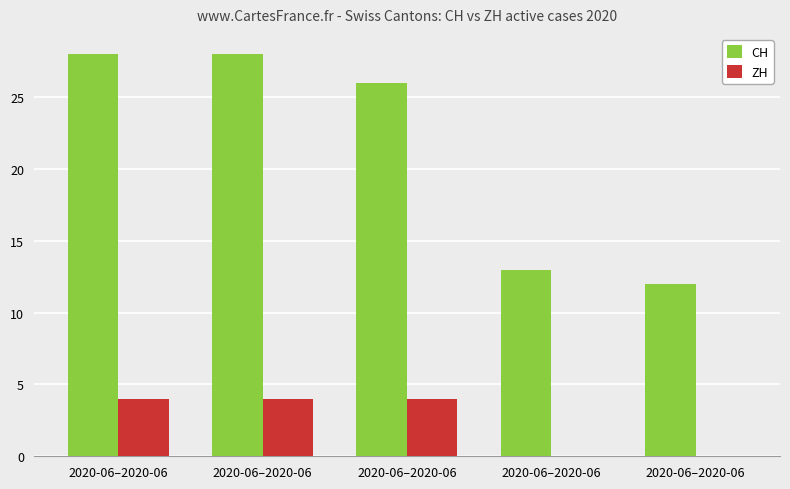

At which category does the chart reach its minimum across all series?

2020-06–2020-06